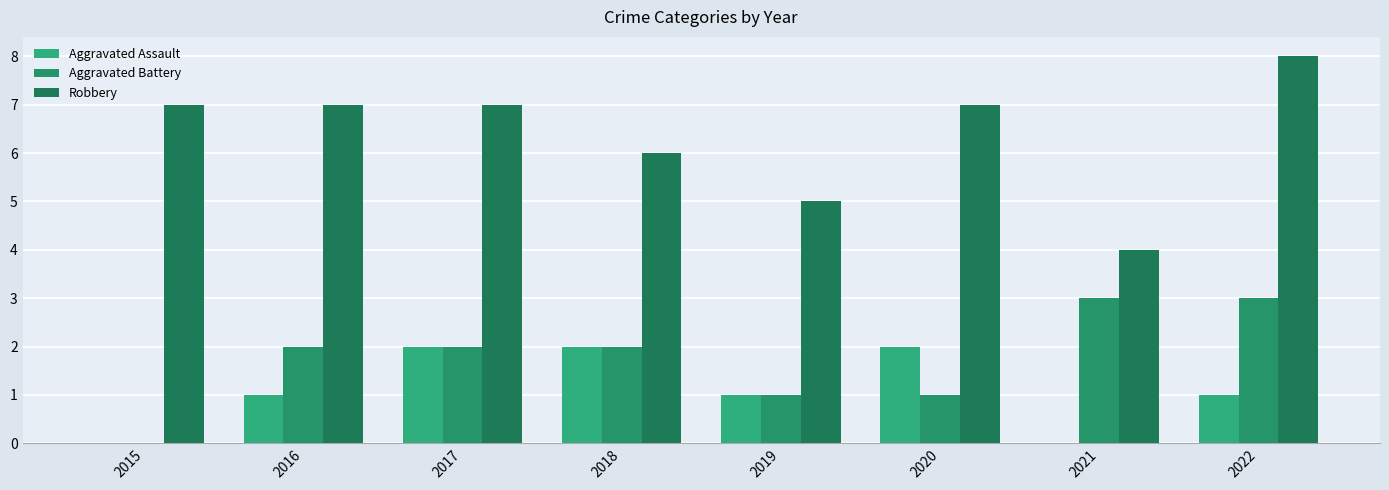

Reading right to left, what are all the values shown in this chart?

Aggravated Assault: 2022=1	2021=0	2020=2	2019=1	2018=2	2017=2	2016=1	2015=0
Aggravated Battery: 2022=3	2021=3	2020=1	2019=1	2018=2	2017=2	2016=2	2015=0
Robbery: 2022=8	2021=4	2020=7	2019=5	2018=6	2017=7	2016=7	2015=7